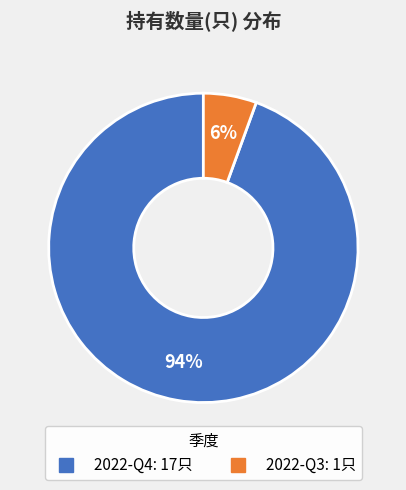

What is the smallest slice in the pie chart?

2022-Q3